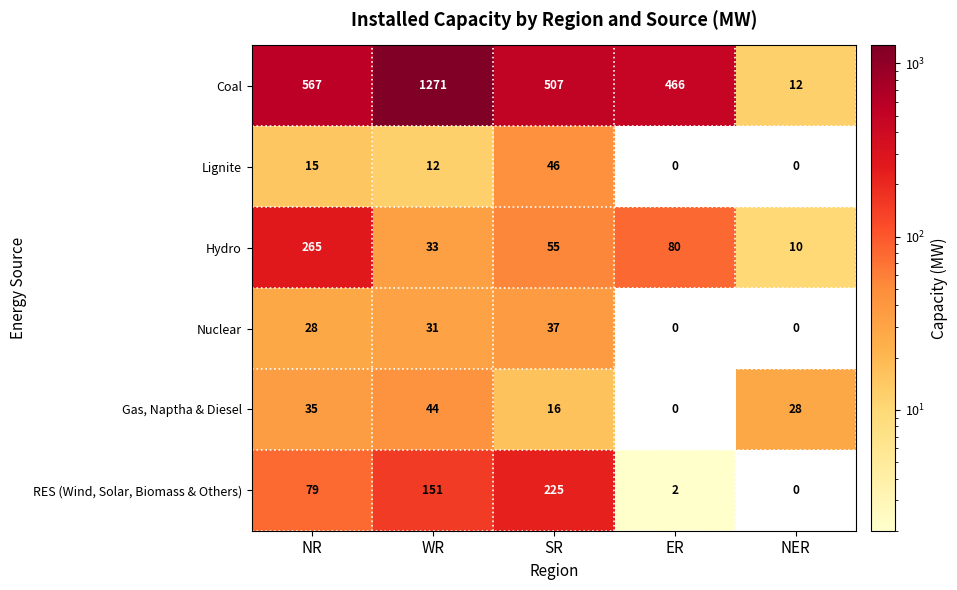

List the series in order of their peak value, lowest first.

Nuclear, Gas, Naptha & Diesel, Lignite, RES (Wind, Solar, Biomass & Others), Hydro, Coal